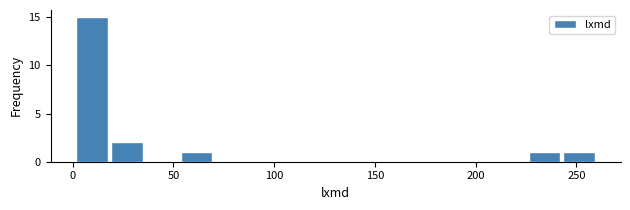

Around what value on the x-axis is the tallest bar? Give the approximate position of its centre, as read against the axis.

10